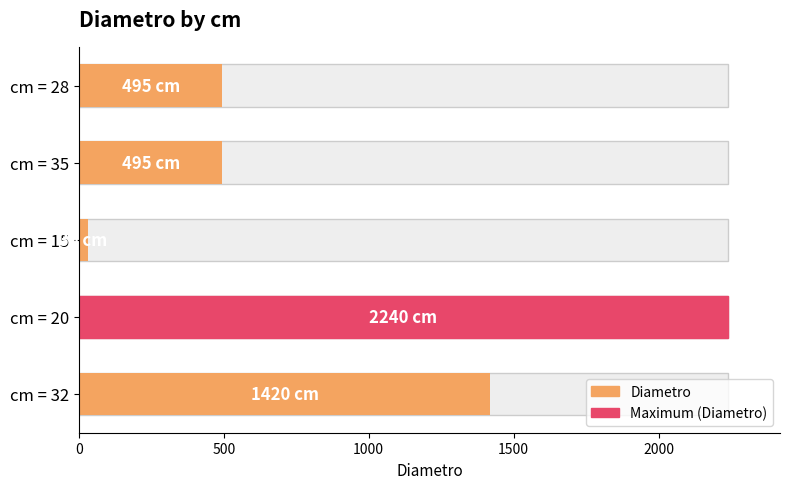

Reading left to right, transcribe all the data shown in this chart.

495	495	30	2240	1420